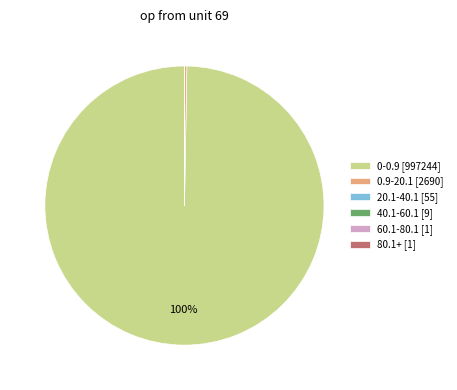

To the nearest percent, what is the average slice percentage?

17%